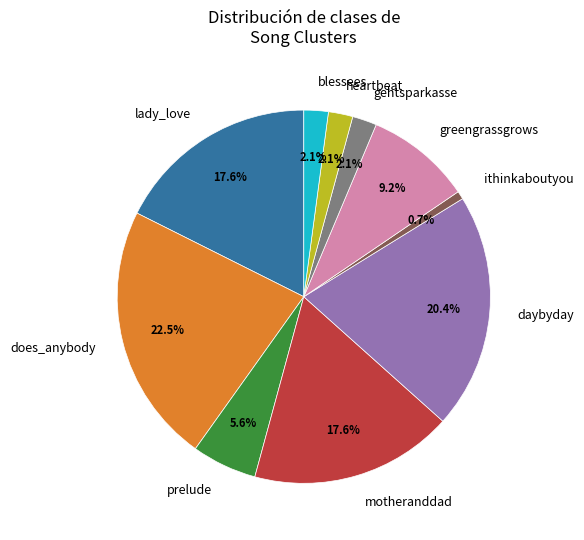

To the nearest percent, what portion does prelude represent?

6%